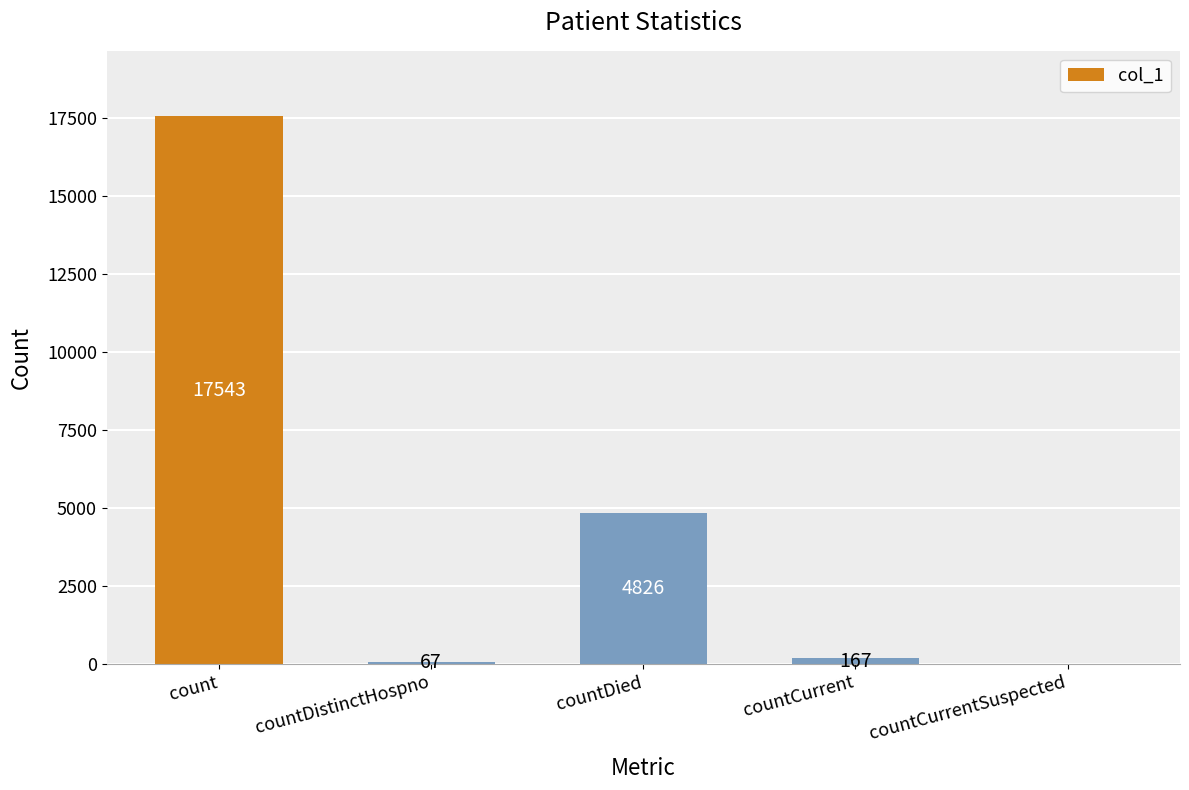

Which has a higher value, countCurrent or count?

count